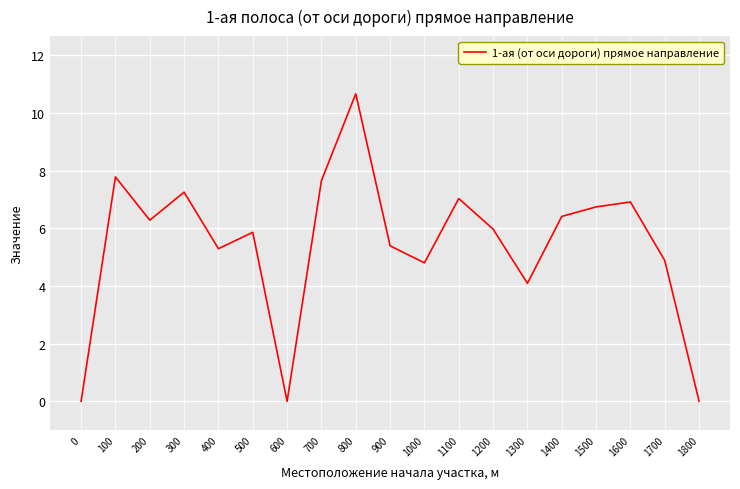

What is the difference between the maximum and minimum values?

10.7